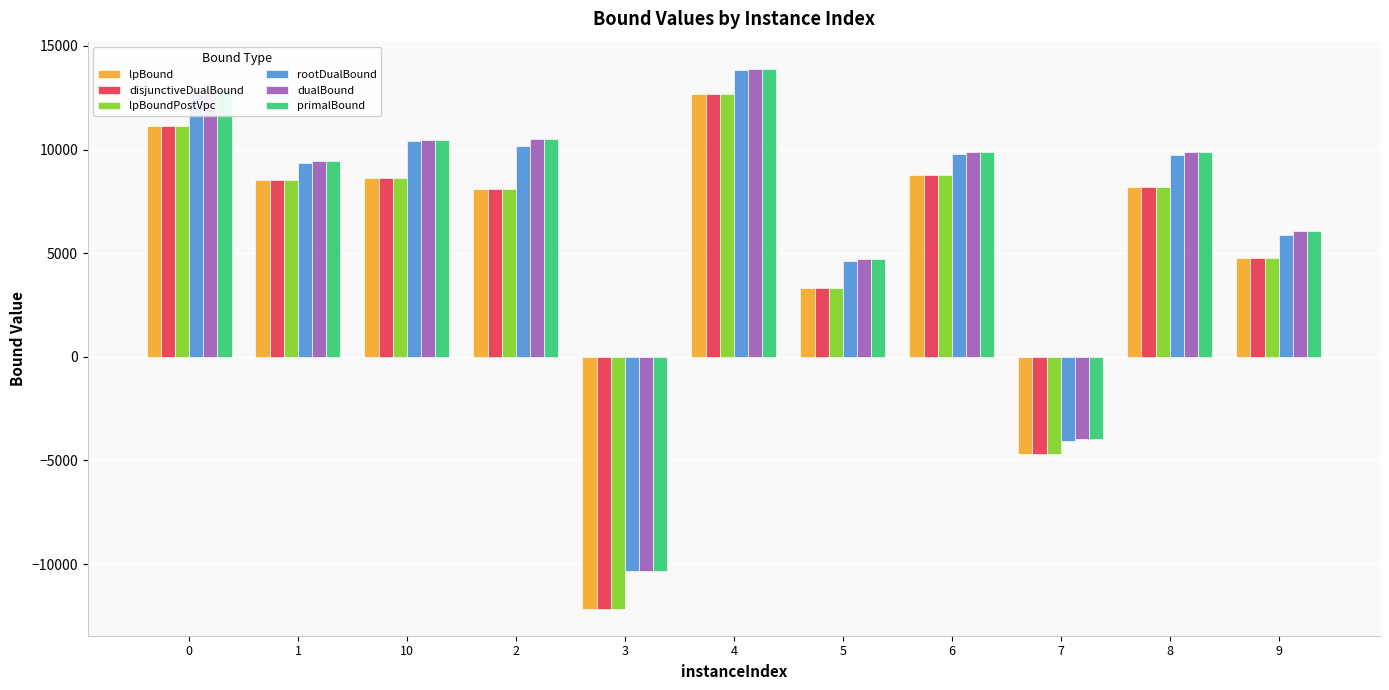

Which series has the widest spread of values?

disjunctiveDualBound